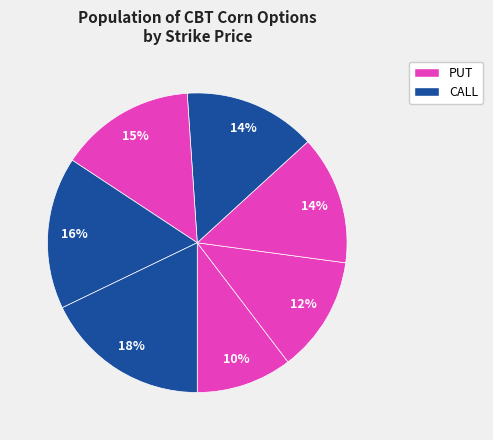

To the nearest percent, what is the average slice percentage?

14%